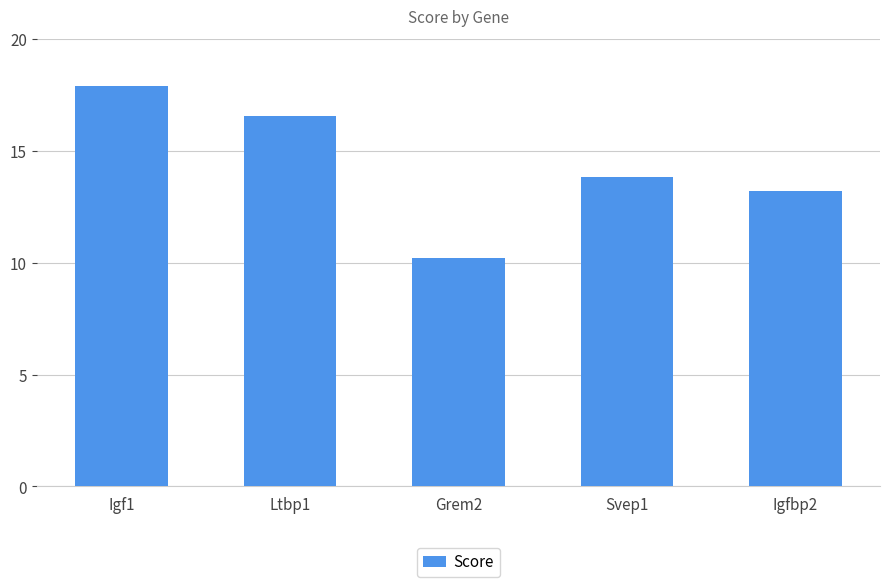

At which category does the chart reach its minimum across all series?

Grem2